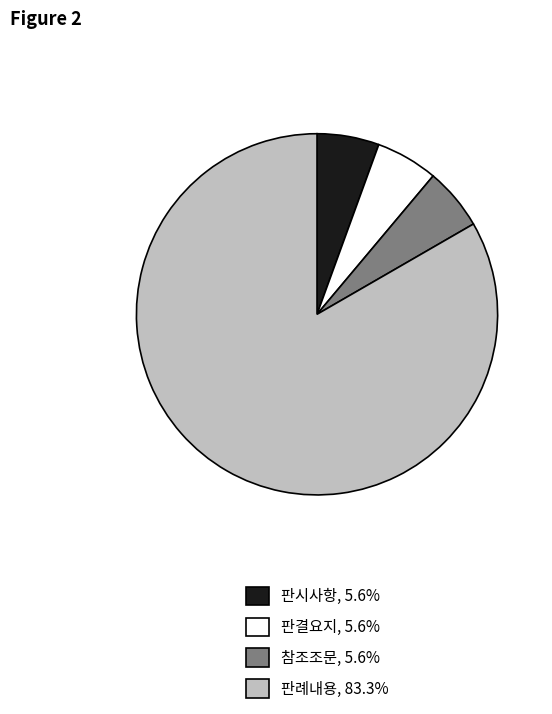

How many segments does this pie chart have?

4